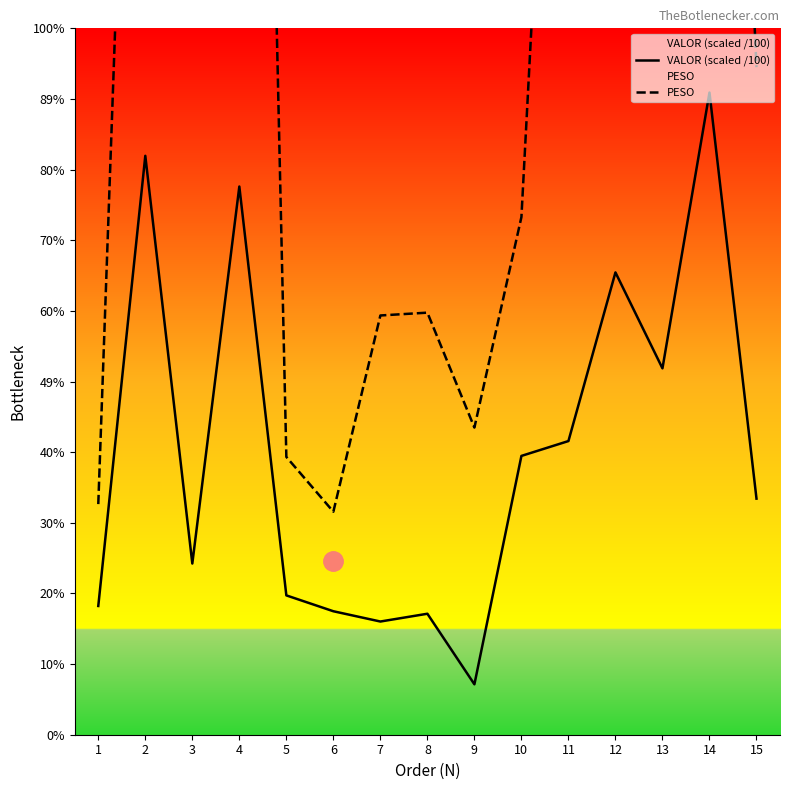

What is the greatest value displayed?

159.7